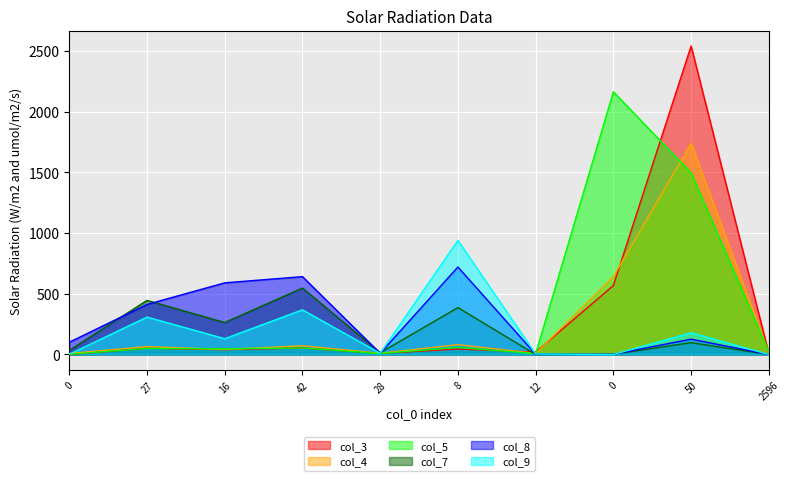

What is the label of the 8th point from the right?

16